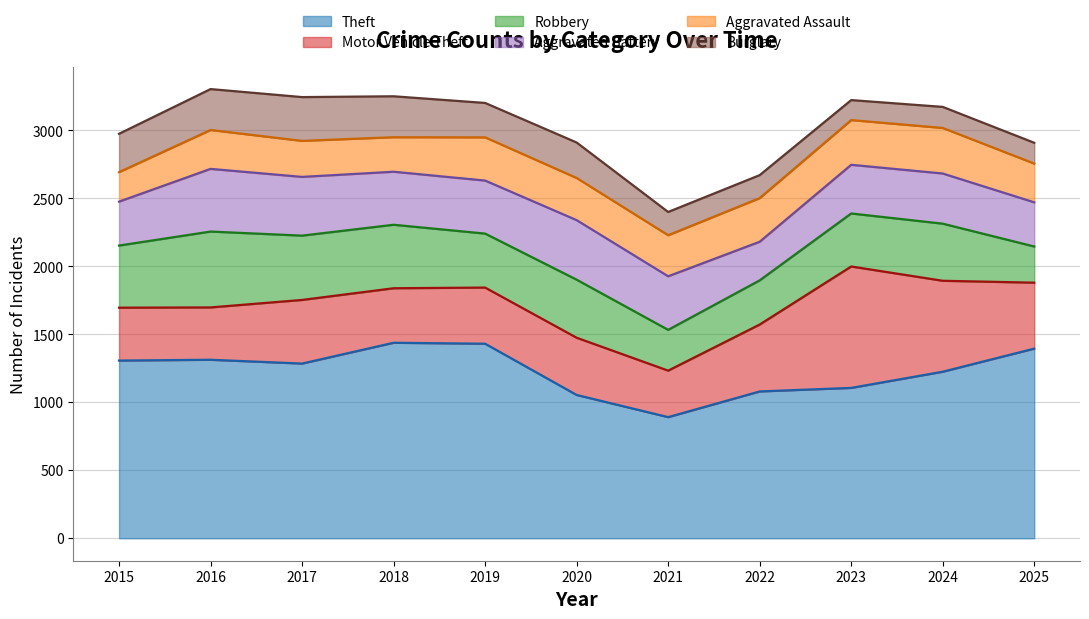

True or false: Aggravated Assault has a value of 329 at 2023.

True